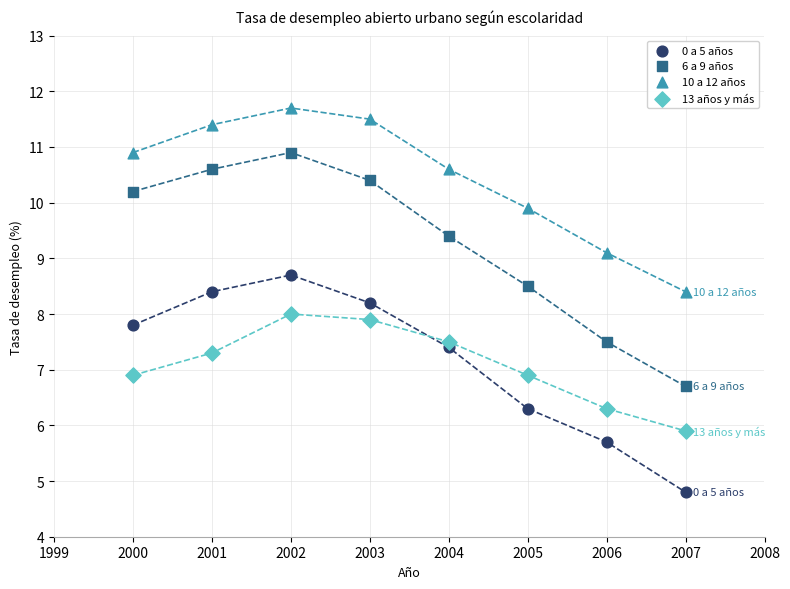

Which series reaches the minimum Y coordinate?

0 a 5 años